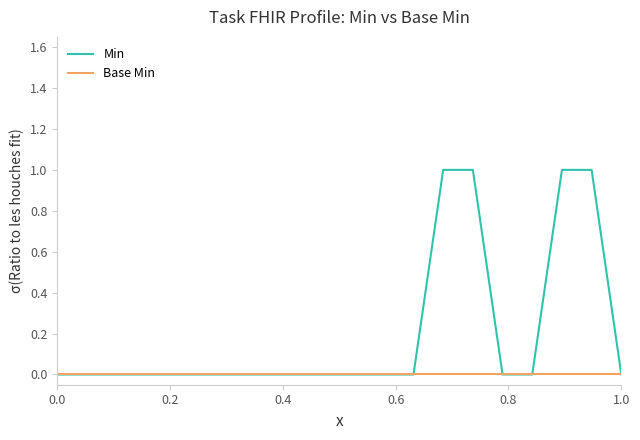

Which series has the largest range (max minus min)?

Min